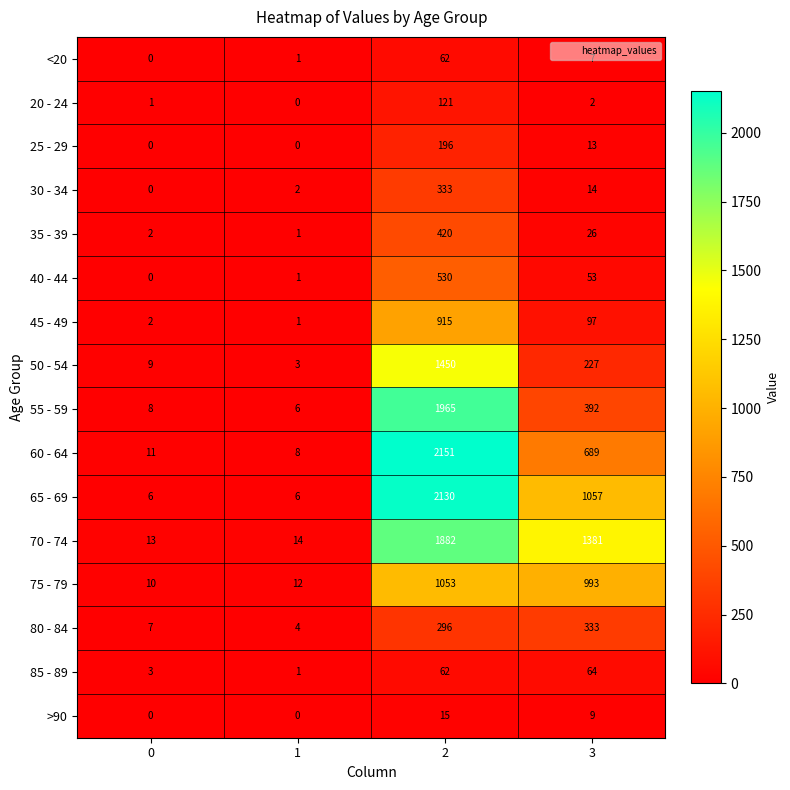

How many >90 values are between 0 and 15?

4